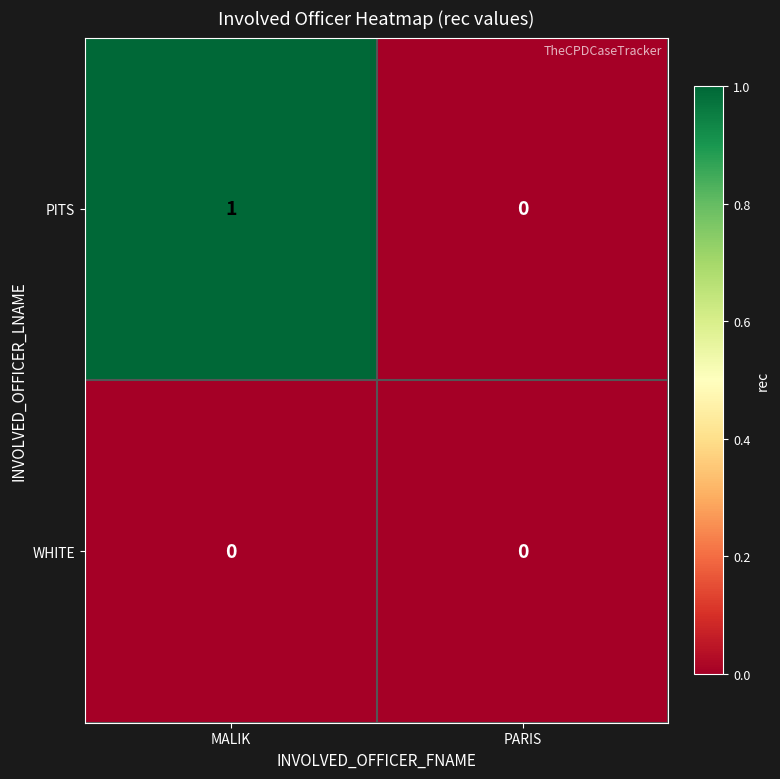

At which category does the chart reach its peak across all series?

MALIK